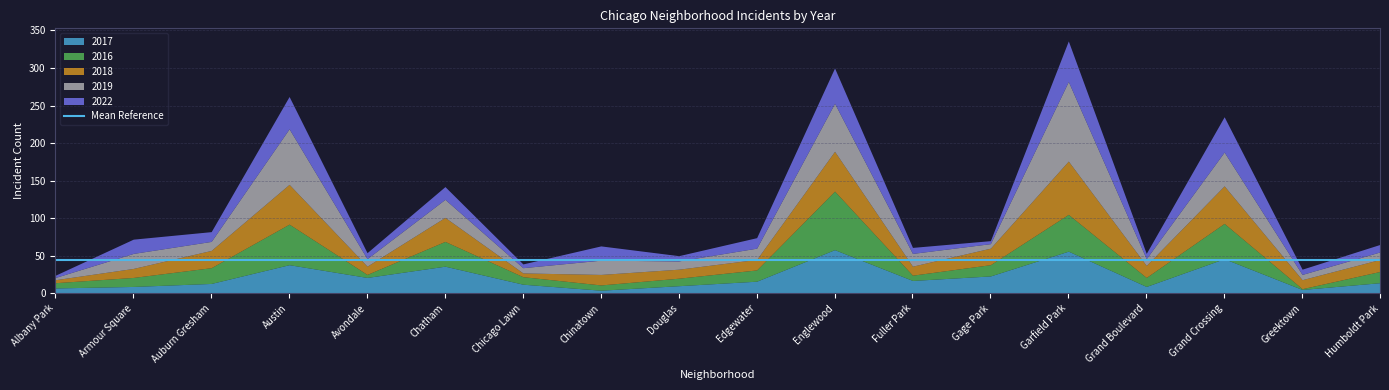

Where do 2022 and 2019 first cross each other?

Armour Square and Auburn Gresham